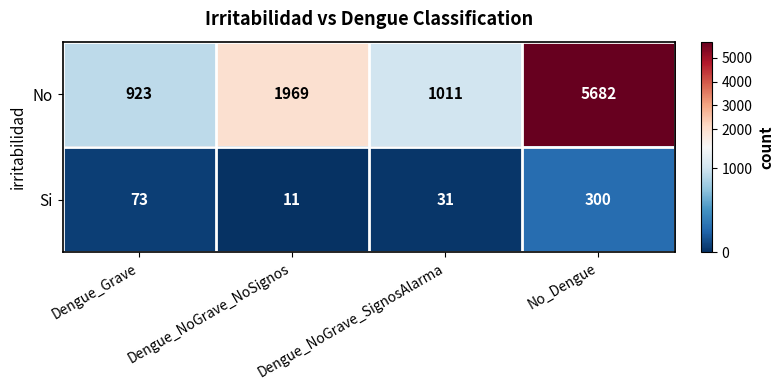

Is it true that No equals 5682 at No_Dengue?

True